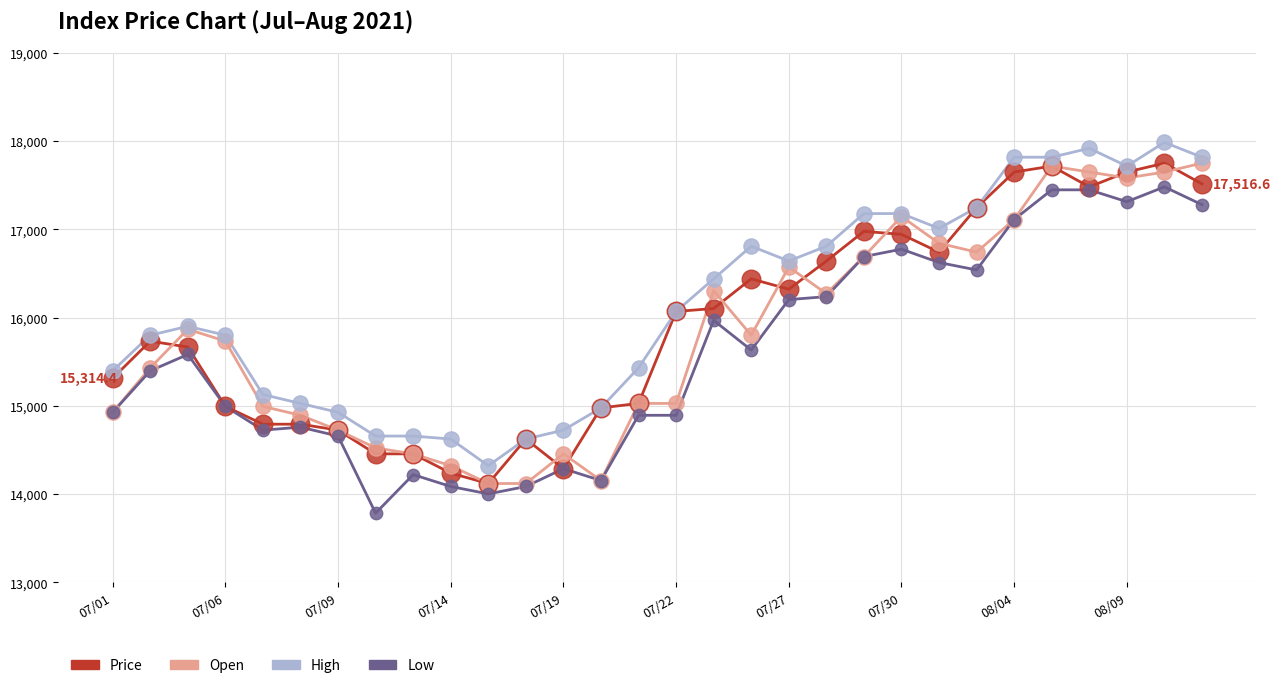

What is the greatest value displayed?

17987.3